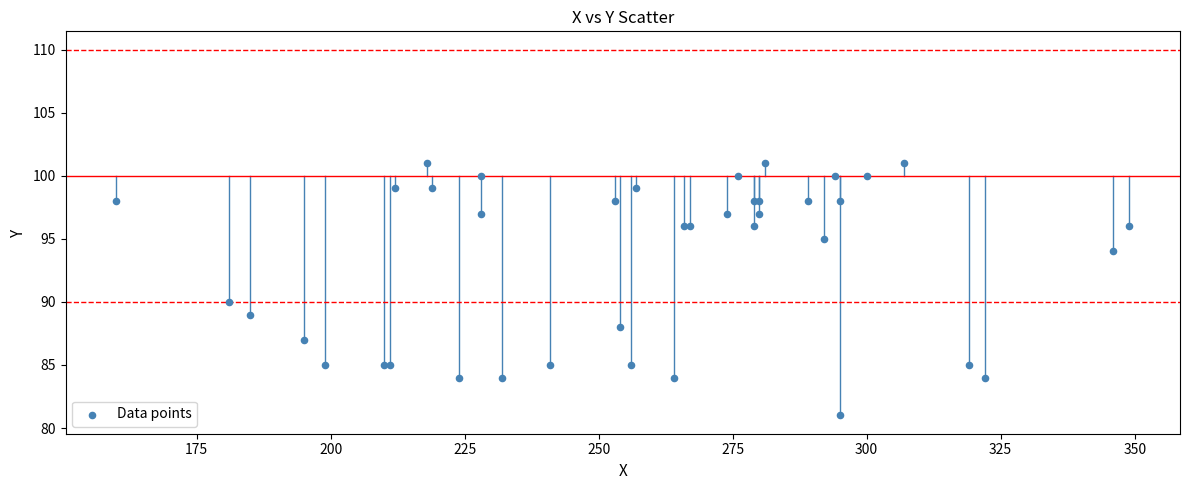

What Y value in the scatter plot is closest to 91?

90